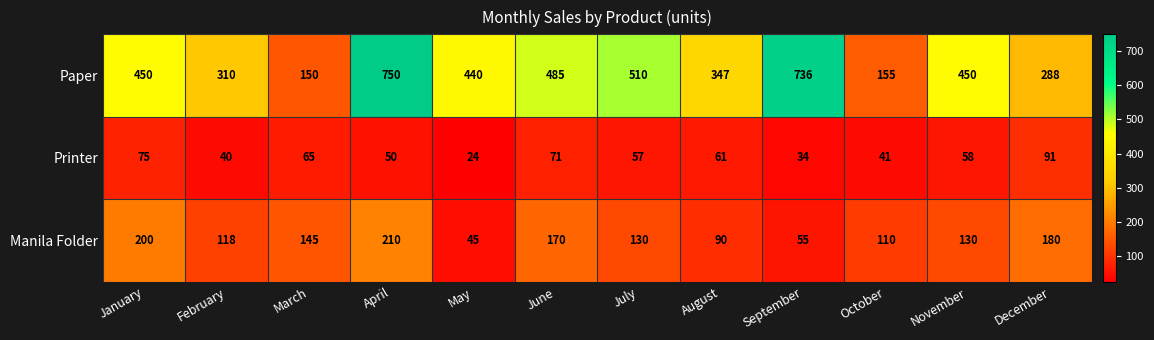

The value of Paper at January is 620. True or false?

False